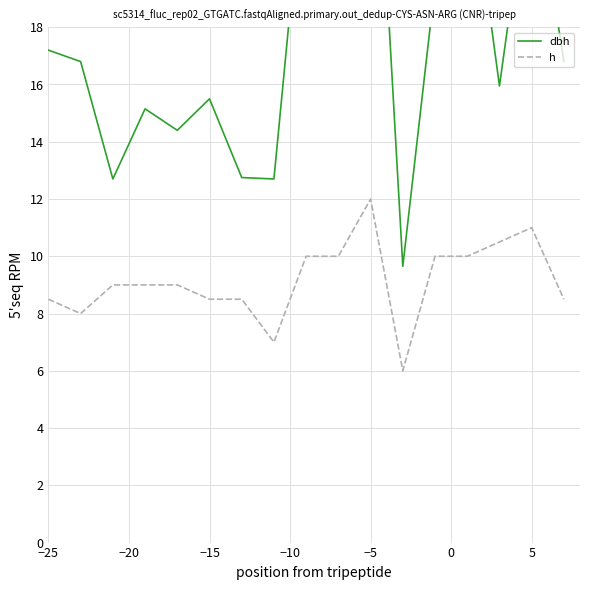

What is the maximum value for h?

12.0